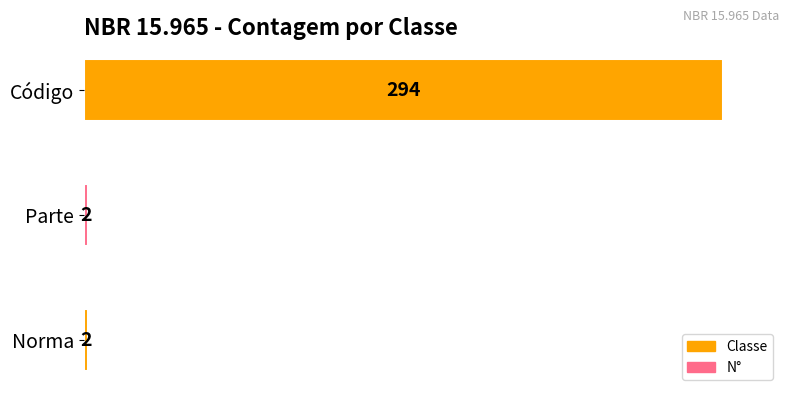

What is the sum of all values?

298